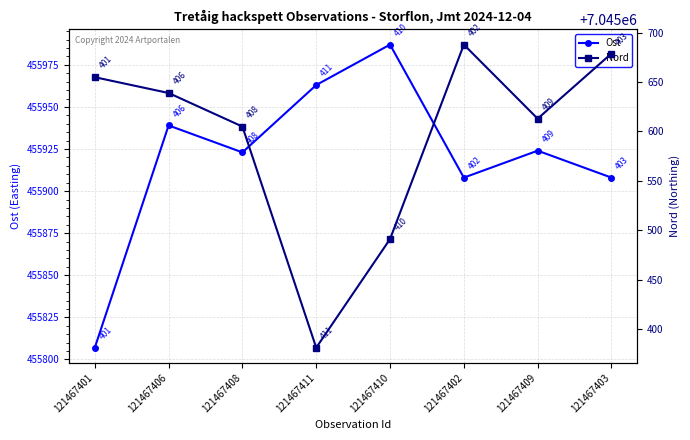

Which series has the widest spread of values?

Nord